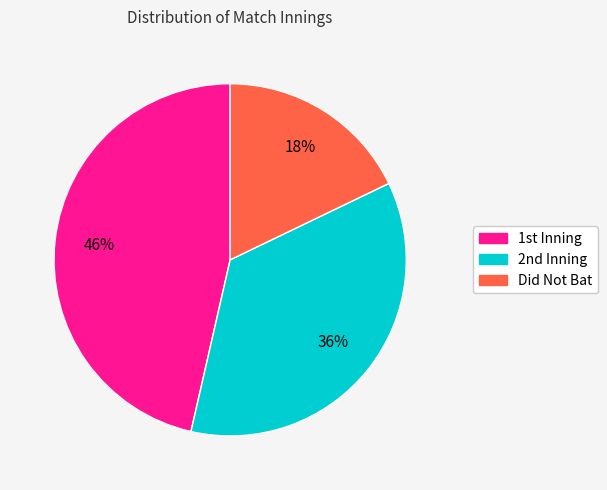

Rank the categories by value from highest to lowest.

1st Inning, 2nd Inning, Did Not Bat